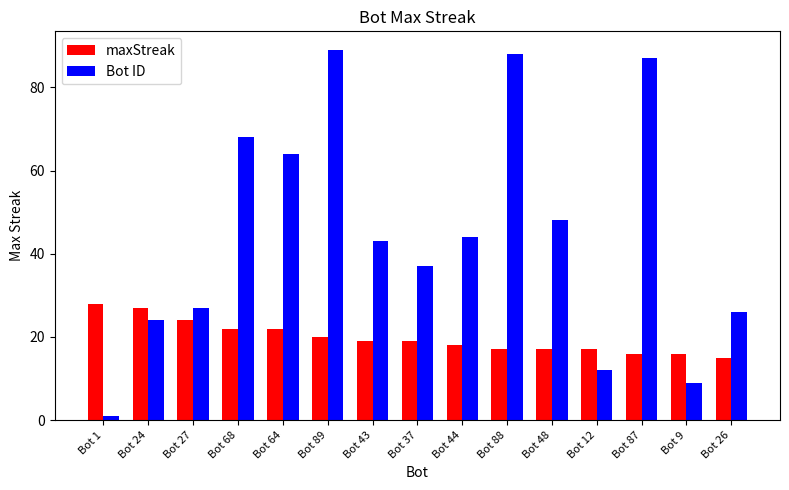

What are all the series names shown in the legend?

maxStreak, Bot ID